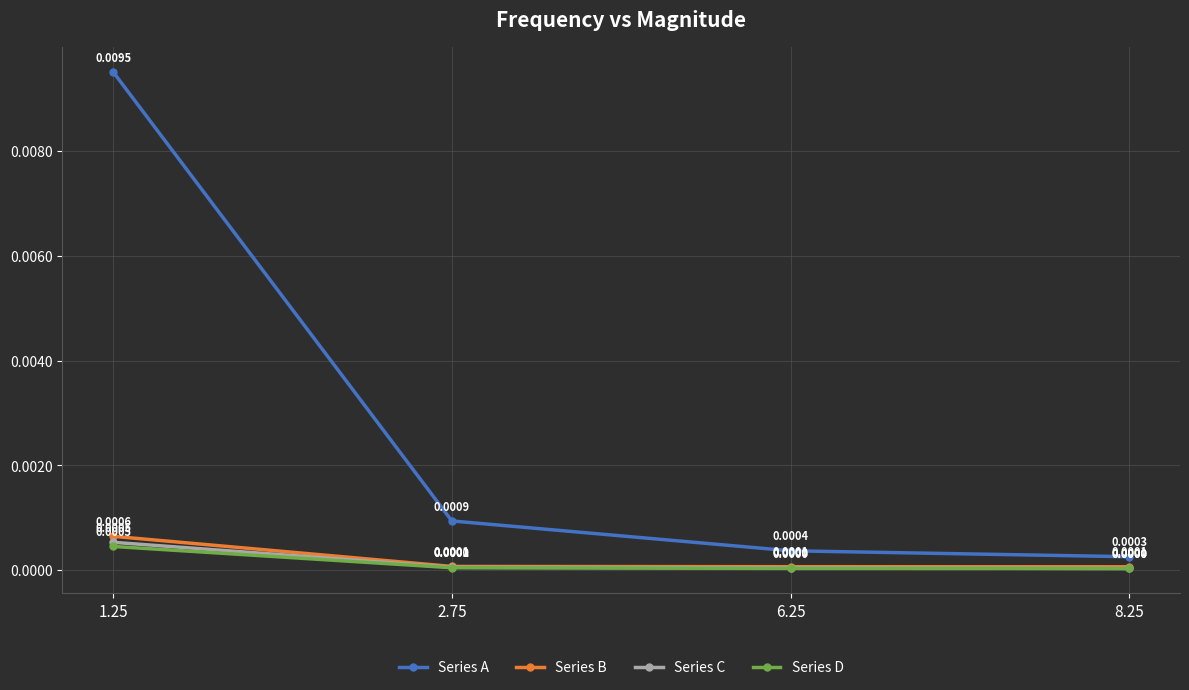

How many series are shown in this chart?

4